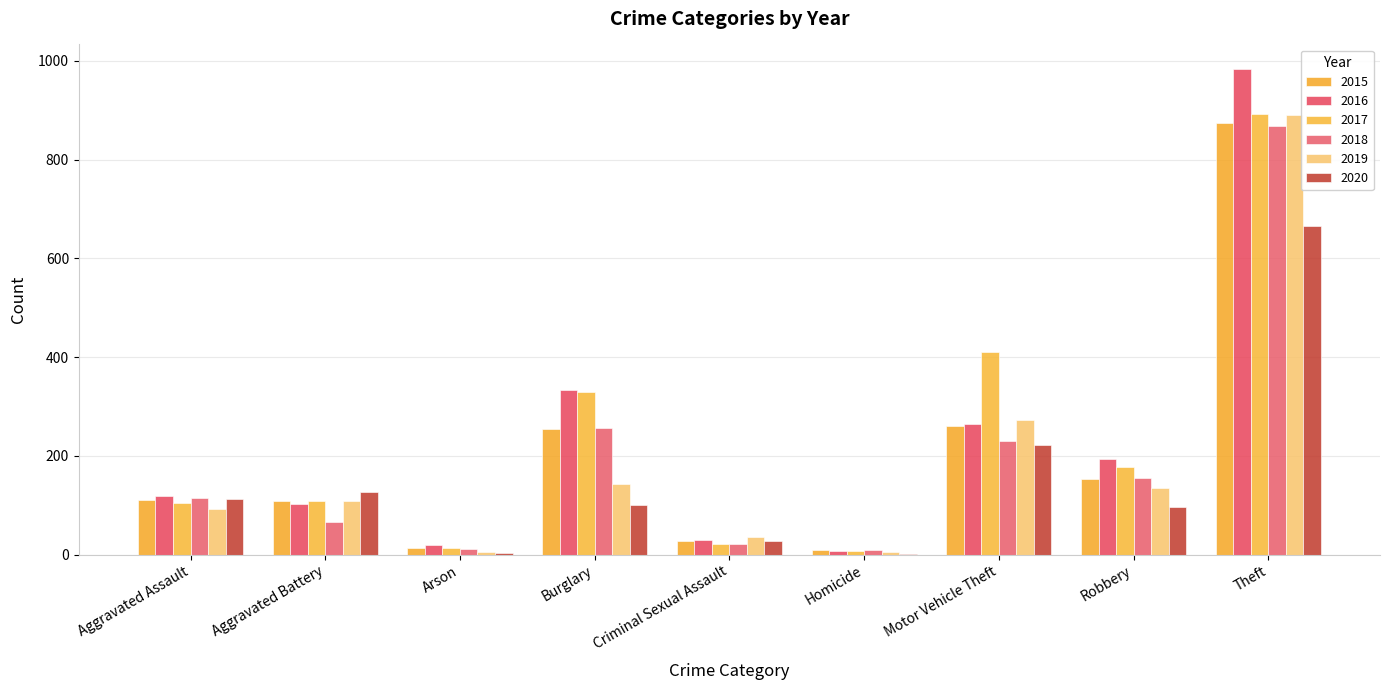

How many data points does each series have?

9